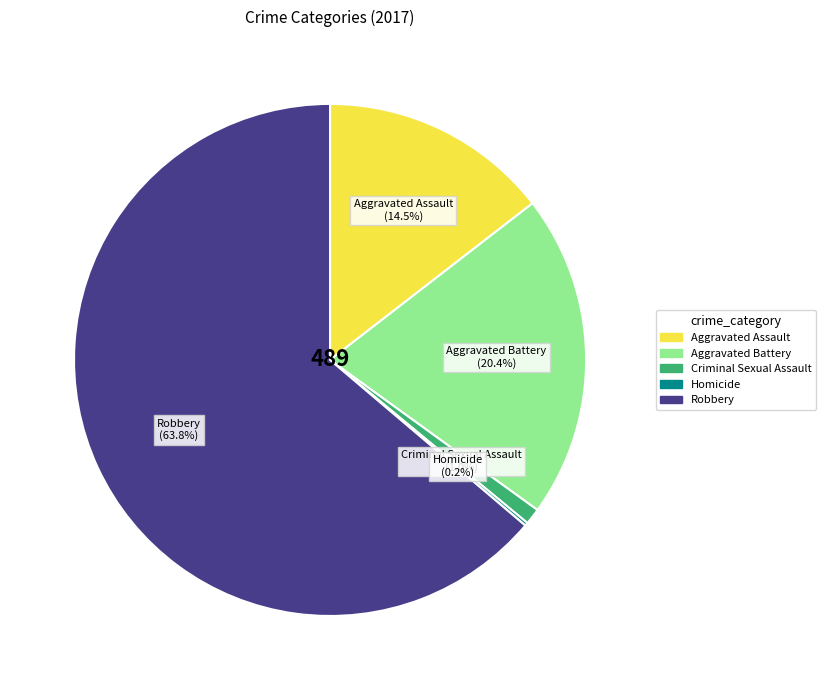

Which category has the biggest portion of the pie?

Robbery